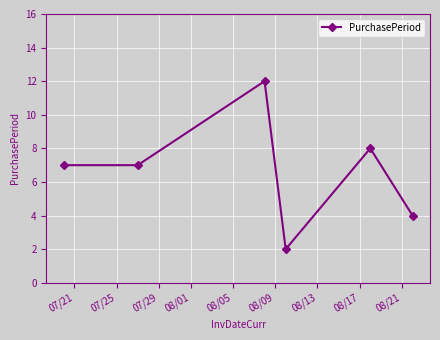

What is the value of the 5th point from the left?

8